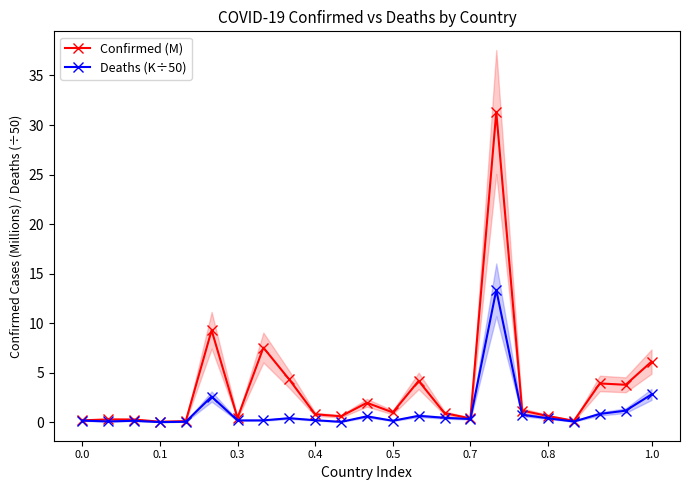

Reading left to right, what are all the values shown in this chart?

Confirmed (M): 0.2	0.3	0.3	0.0	0.1	9.3	0.4	7.5	4.3	0.8	0.6	2.0	1.0	4.2	0.9	0.4	31.3	1.2	0.6	0.1	3.9	3.8	6.1
Deaths (K÷50): 0.2	0.1	0.1	0.0	0.0	2.6	0.2	0.2	0.4	0.2	0.0	0.6	0.1	0.6	0.4	0.3	13.4	0.7	0.4	0.1	0.8	1.2	2.8